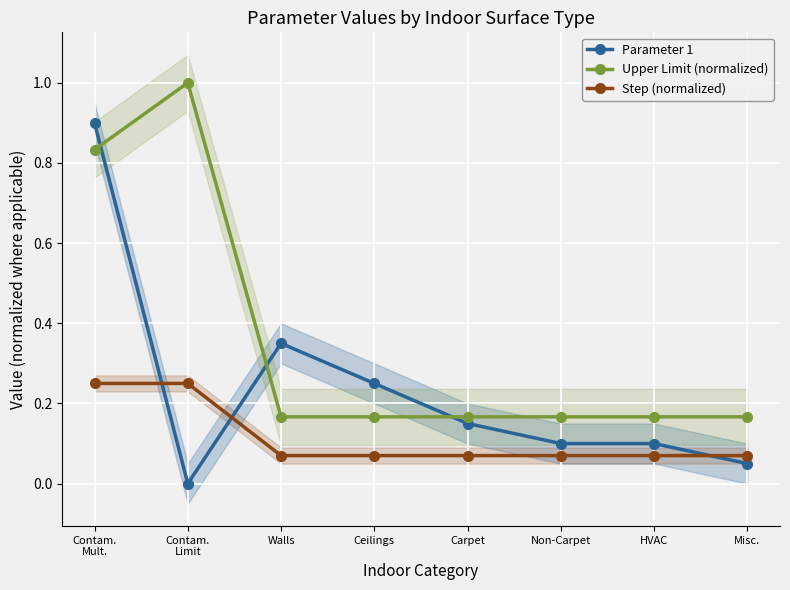

What is the difference between the highest and lowest values at HVAC?

0.1